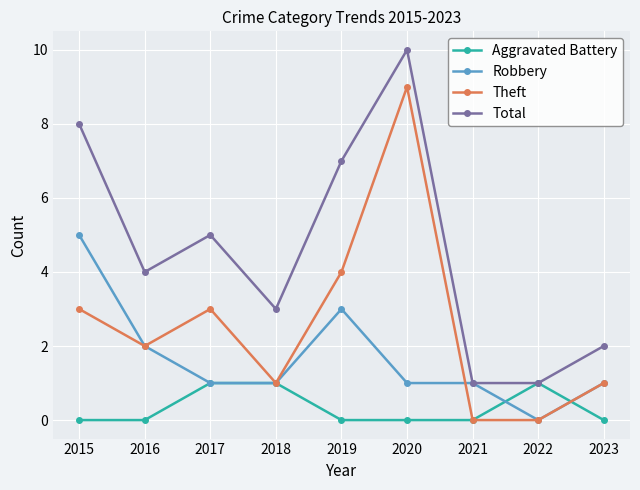

Which category has the highest value in the Total series?

2020